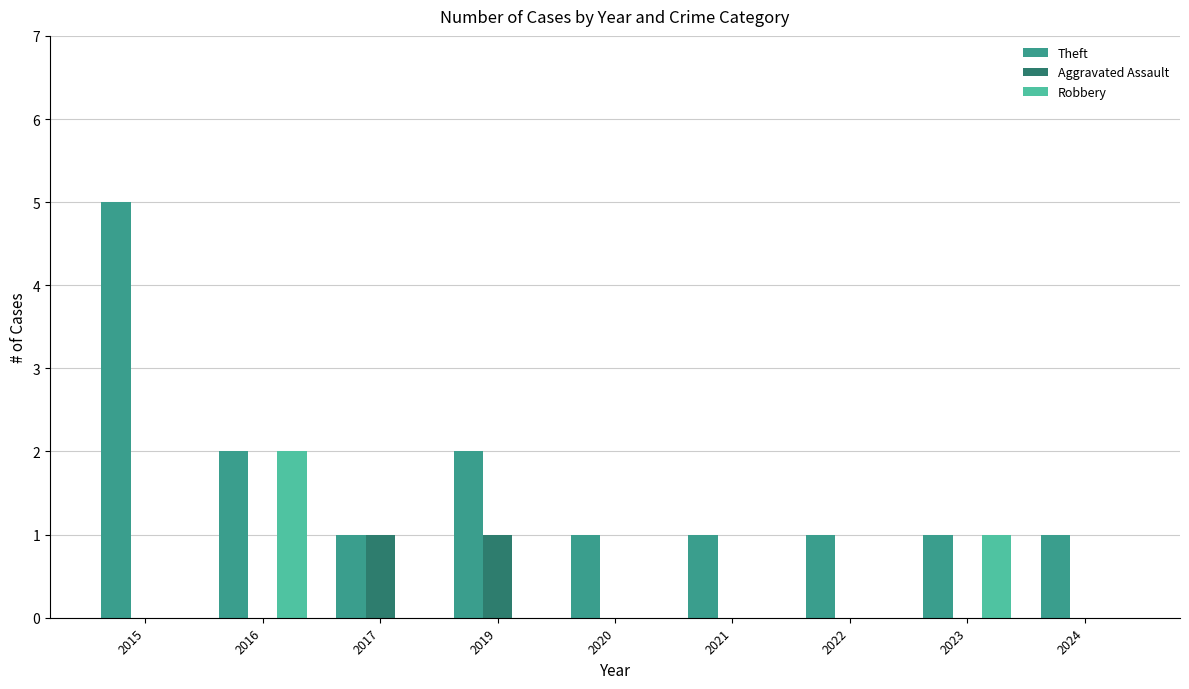

What is the sum of all Theft values?

15